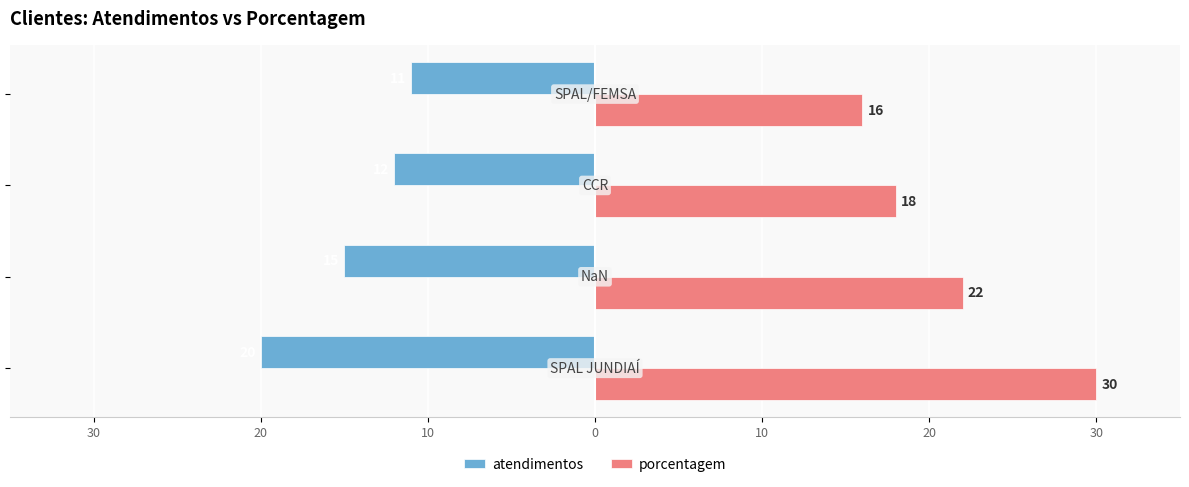

What are all the series names shown in the legend?

atendimentos, porcentagem